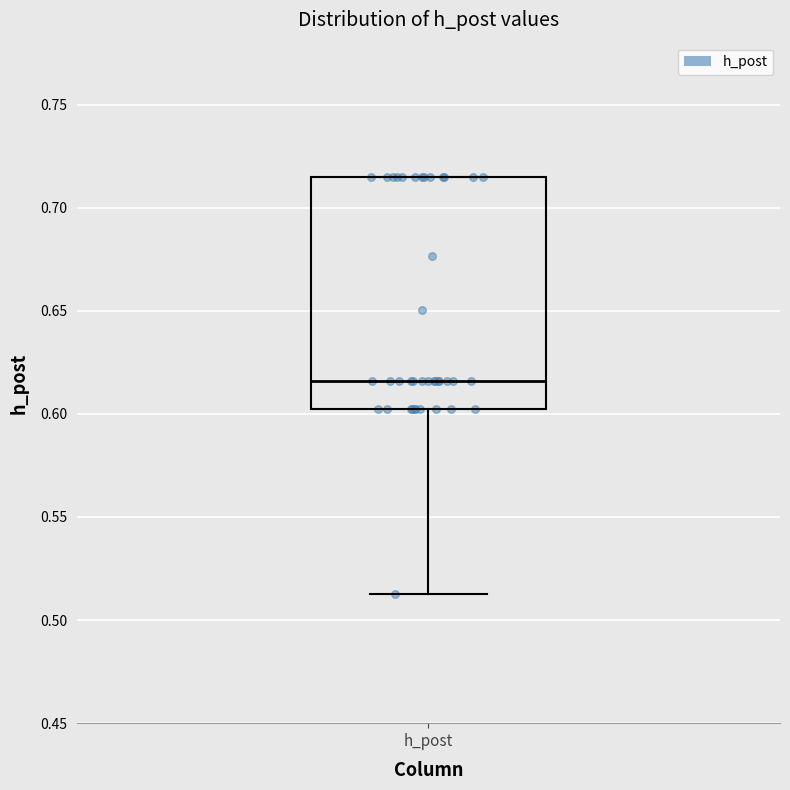

Read this box plot against the y-axis: the position of the median line, the range covered by the box, and the ends of both whiskers. The values are not printed on the chart, so give them approximately, as read against the axis.

median 0.615, box 0.600 to 0.715, whiskers 0.515 to 0.715